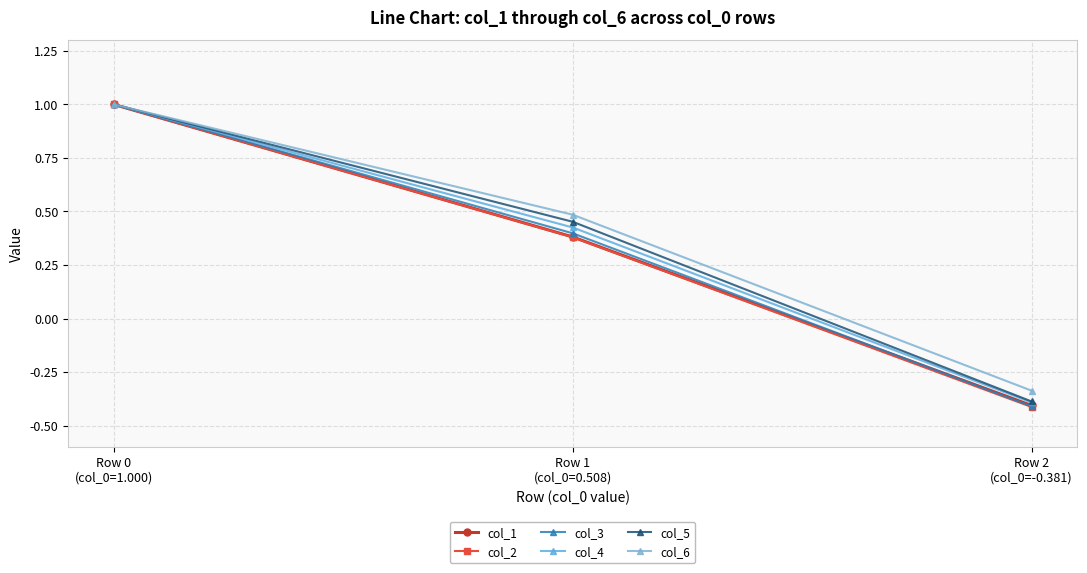

The col_4 series shows 0.2 at Row 1
(col_0=0.508). True or false?

False